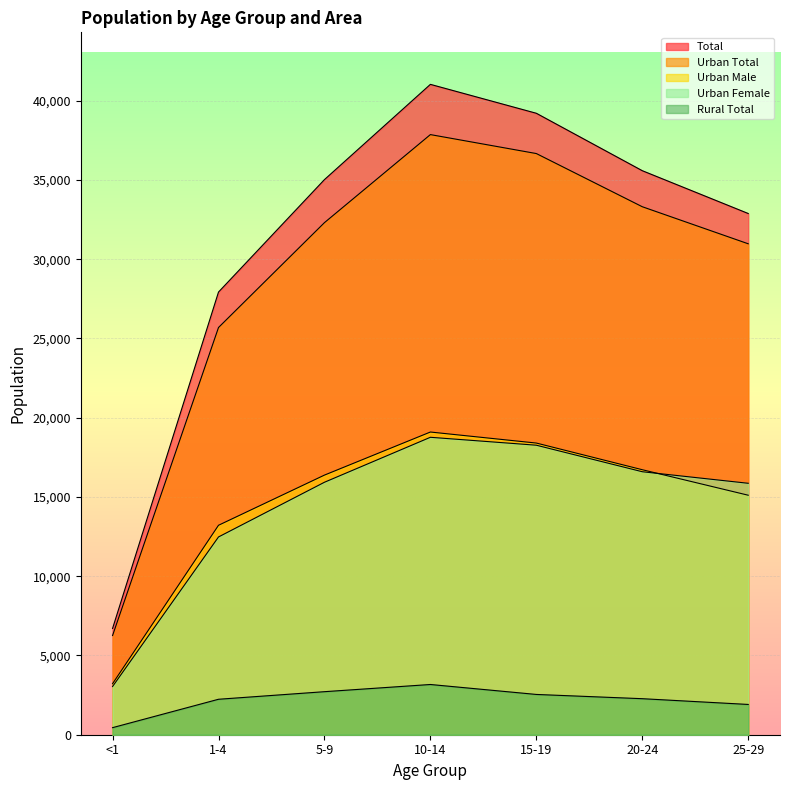

Where does the Urban Male series first go above 16379?

10-14